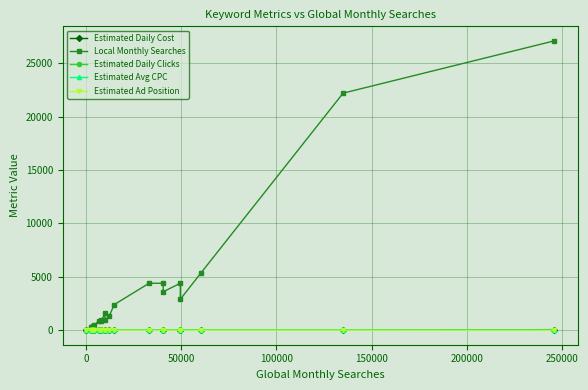

True or false: Local Monthly Searches has more than 1 points higher than both neighbors.

True